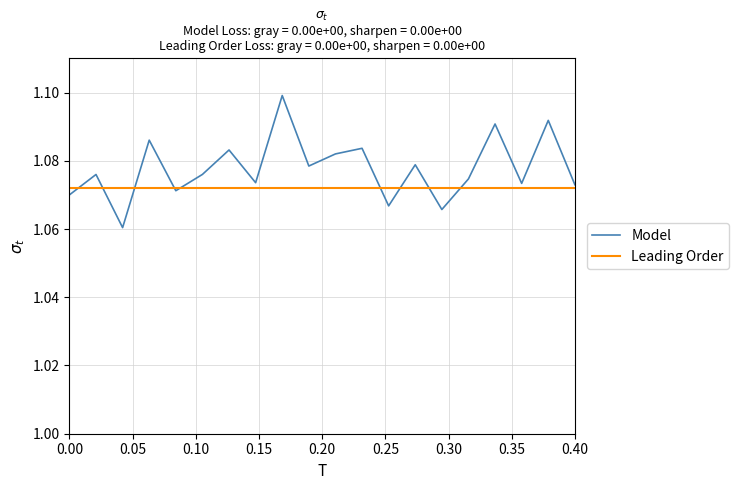

Which series has the largest total across all categories?

Model